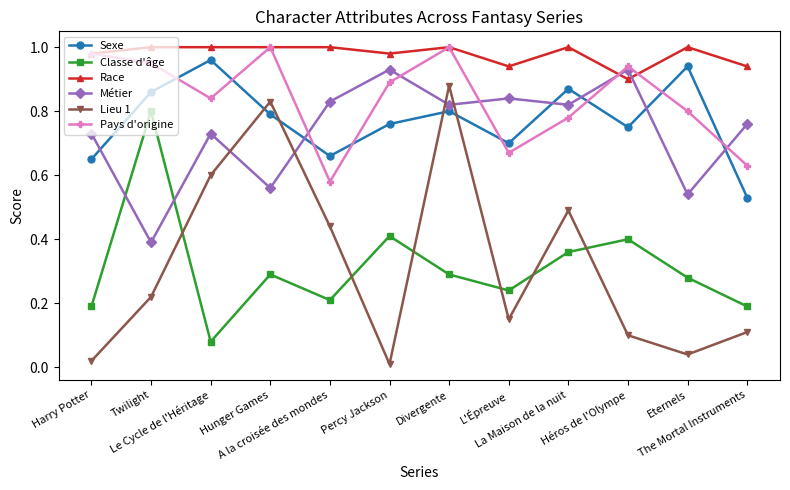

How many lines are shown in the chart?

6